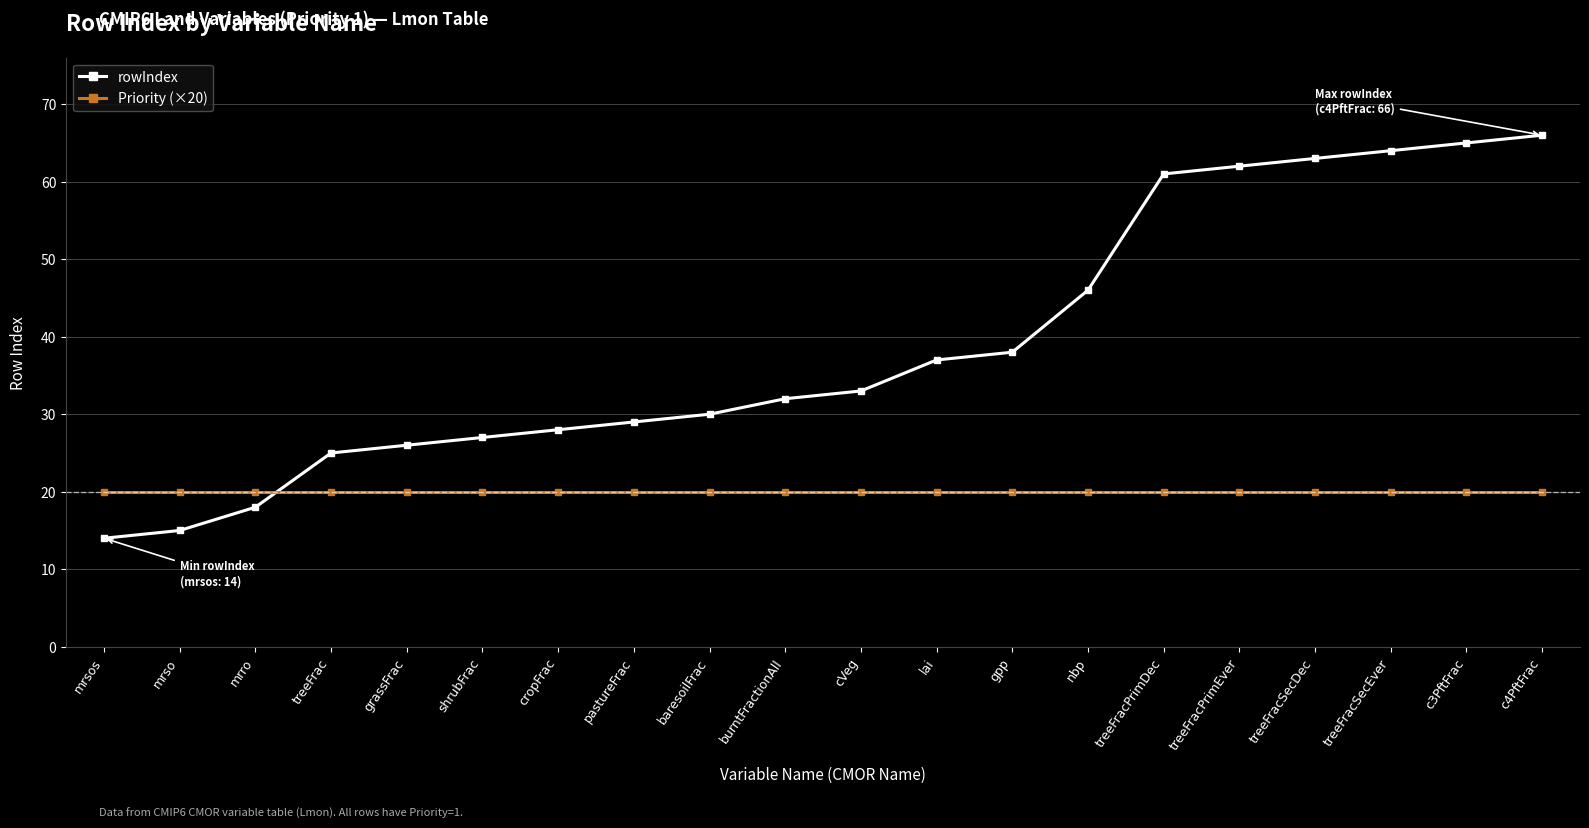

What are all the series names shown in the legend?

rowIndex, Priority (×20)